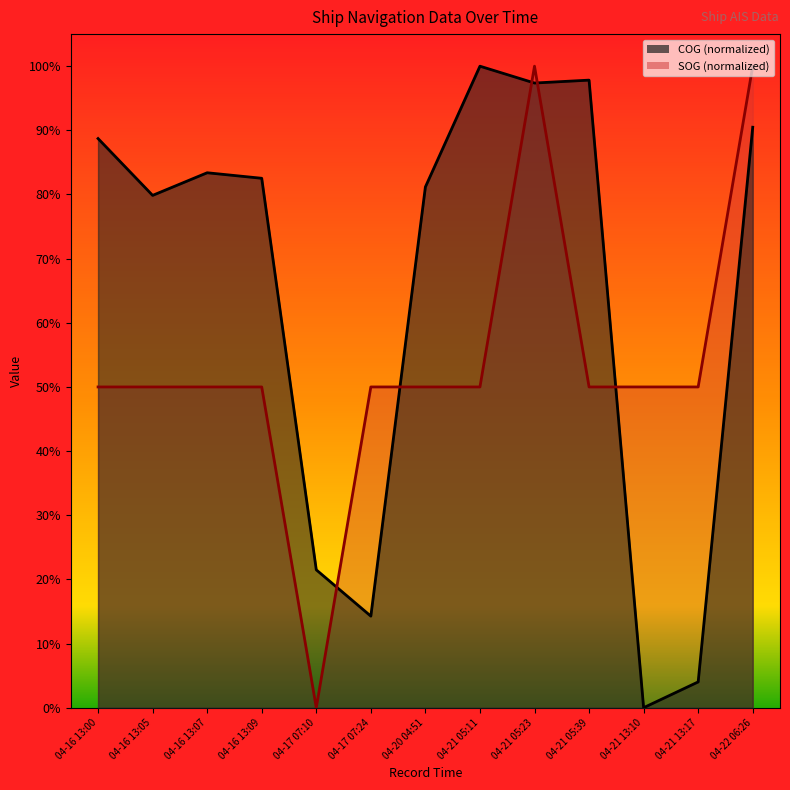

What is the sum of all SOG values?

7.0